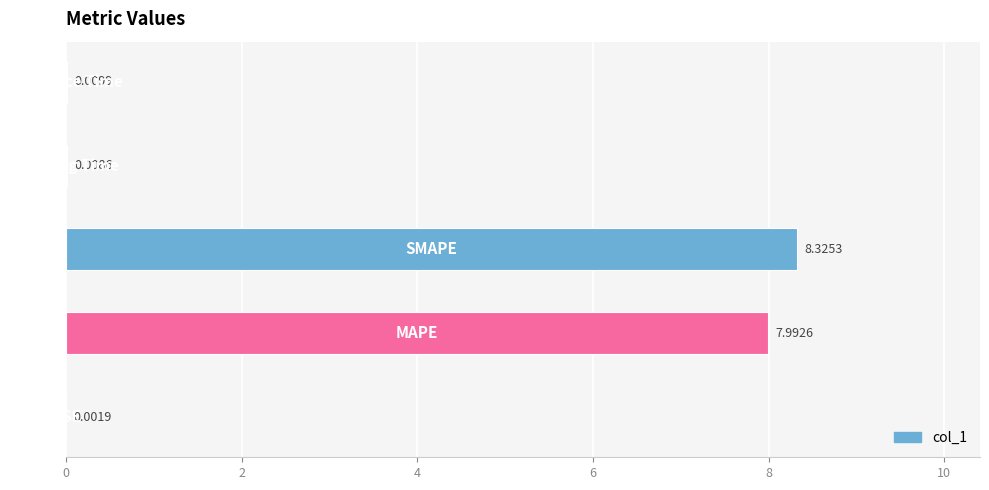

Are the bars grouped side by side (vs. stacked)?

No